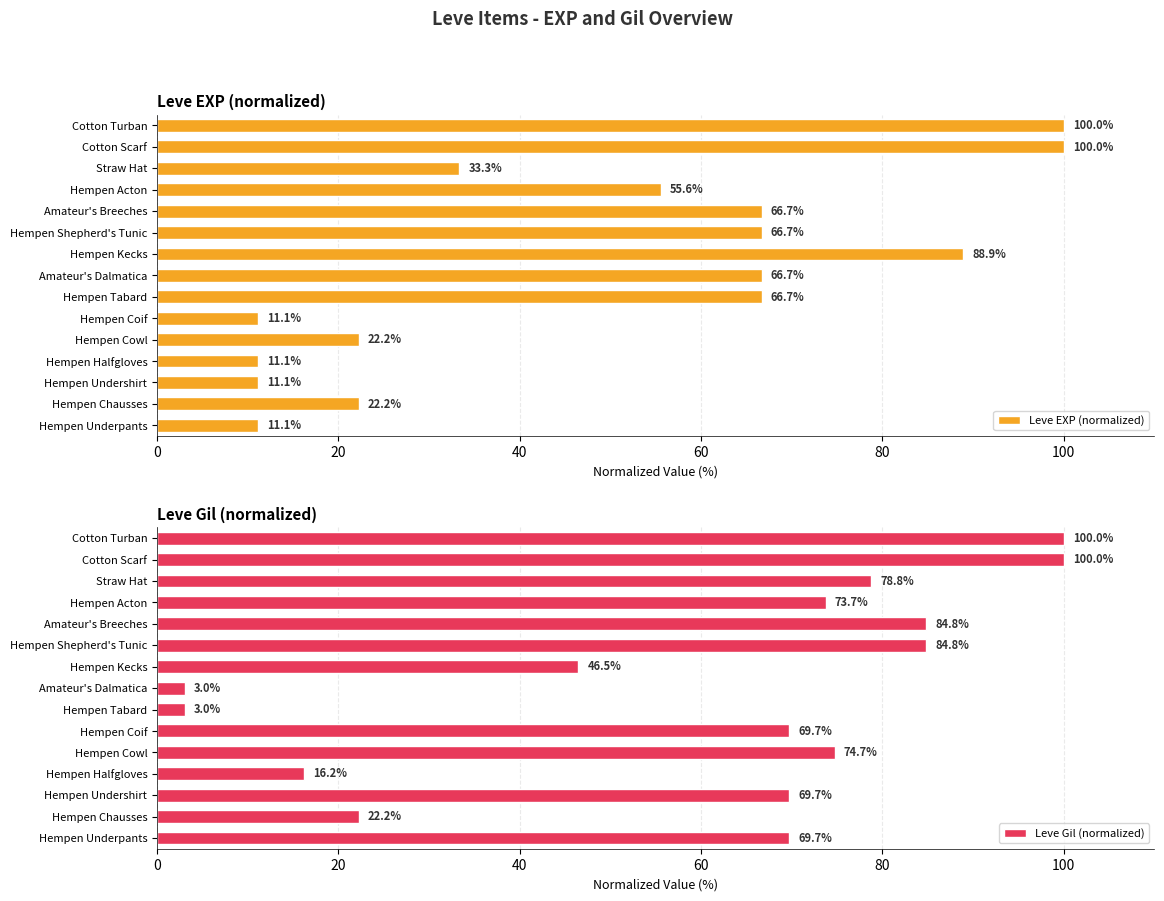

Is it true that Leve EXP (normalized) equals 10.8 at Hempen Chausses?

False